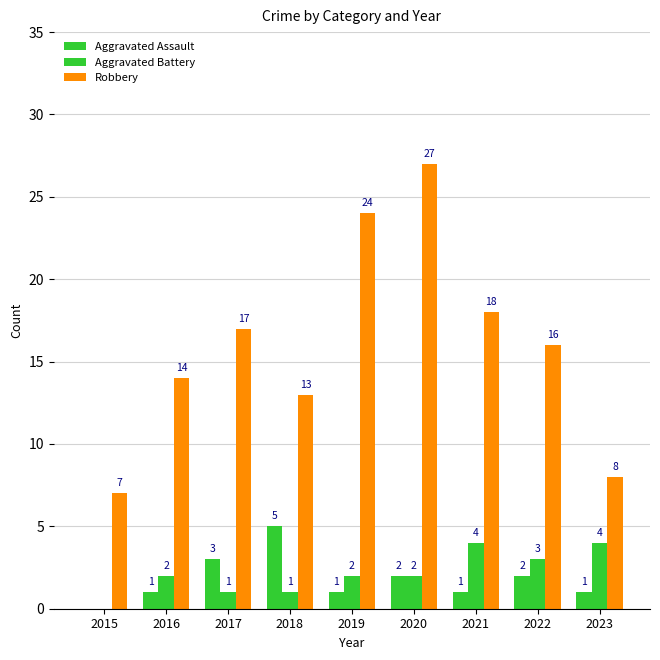

Which category has the highest value across all series?

2020